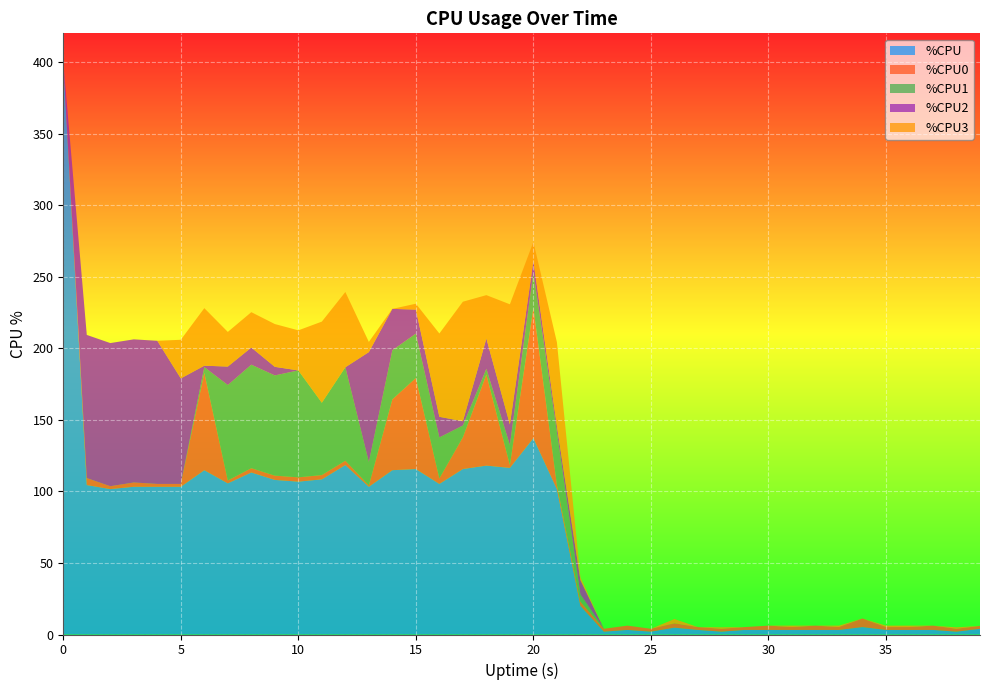

Reading left to right, transcribe all the data shown in this chart.

%CPU: 400.0	104.4	101.6	103.2	103.2	103.2	114.8	105.6	113.2	108.0	106.8	108.4	118.4	103.2	114.8	115.6	105.2	115.6	118.0	116.4	137.2	101.6	20.0	2.0	3.2	2.0	4.8	3.2	2.0	3.2	3.2	3.2	3.2	3.2	5.2	3.2	3.2	3.2	2.0	4.0
%CPU0: 0.0	4.9	2.0	3.0	2.0	2.0	68.0	2.0	3.0	3.0	3.0	3.0	3.0	1.0	49.5	63.6	3.9	22.2	63.6	2.0	91.0	3.0	3.0	2.0	3.0	2.0	3.0	2.0	2.0	2.0	3.0	2.0	3.0	2.0	6.0	2.0	2.0	3.0	2.0	2.0
%CPU1: 0.0	0.0	0.0	0.0	0.0	0.0	4.0	66.7	72.3	70.0	74.7	50.5	65.3	16.3	34.3	31.0	28.6	8.2	4.0	14.0	24.8	37.0	5.0	0.0	0.0	0.0	0.0	0.0	0.0	0.0	0.0	0.0	0.0	0.0	0.0	0.0	0.0	0.0	0.0	0.0
%CPU2: 0.0	100.0	100.0	100.0	100.0	73.7	1.0	12.9	12.0	6.0	0.0	0.0	0.0	76.8	28.9	16.8	14.4	3.0	21.2	14.3	7.9	4.0	10.0	0.0	0.0	0.0	0.0	0.0	0.0	0.0	0.0	0.0	0.0	0.0	0.0	0.0	0.0	0.0	0.0	0.0
%CPU3: 0.0	0.0	0.0	0.0	0.0	27.0	40.2	24.2	24.7	29.9	28.0	56.7	52.6	7.1	0.0	4.1	58.2	83.5	30.3	84.0	13.4	58.6	2.0	0.0	0.0	0.0	3.0	0.0	1.0	0.0	0.0	1.0	0.0	1.0	0.0	1.0	1.0	0.0	1.0	0.0